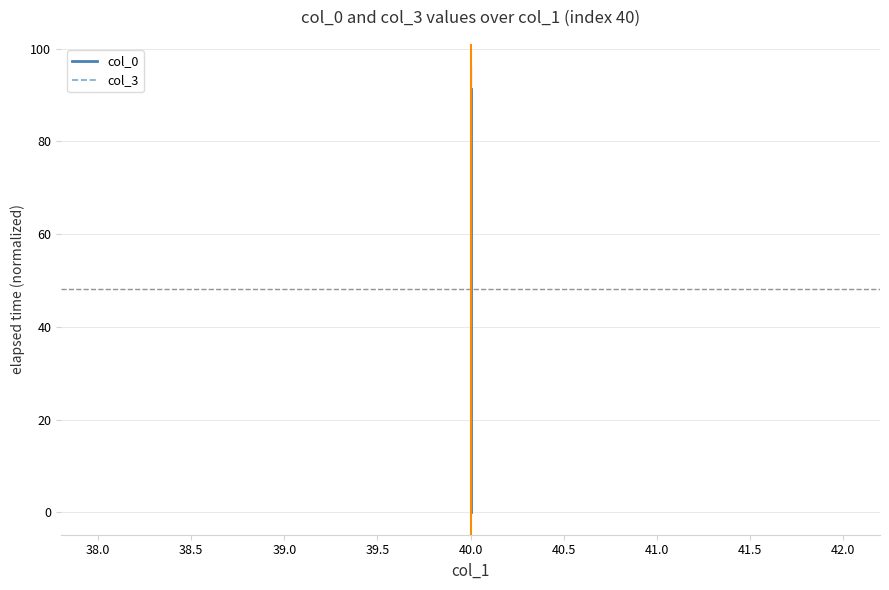

What is the difference between the maximum and minimum values in the col_0 series?

91.2